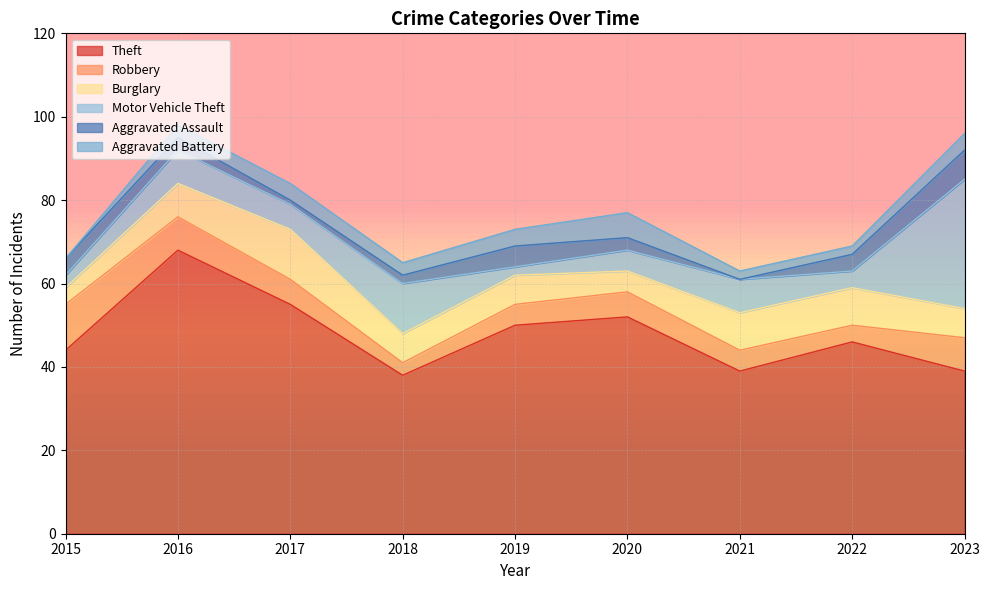

The value of Aggravated Assault at 2019 is 5. True or false?

True